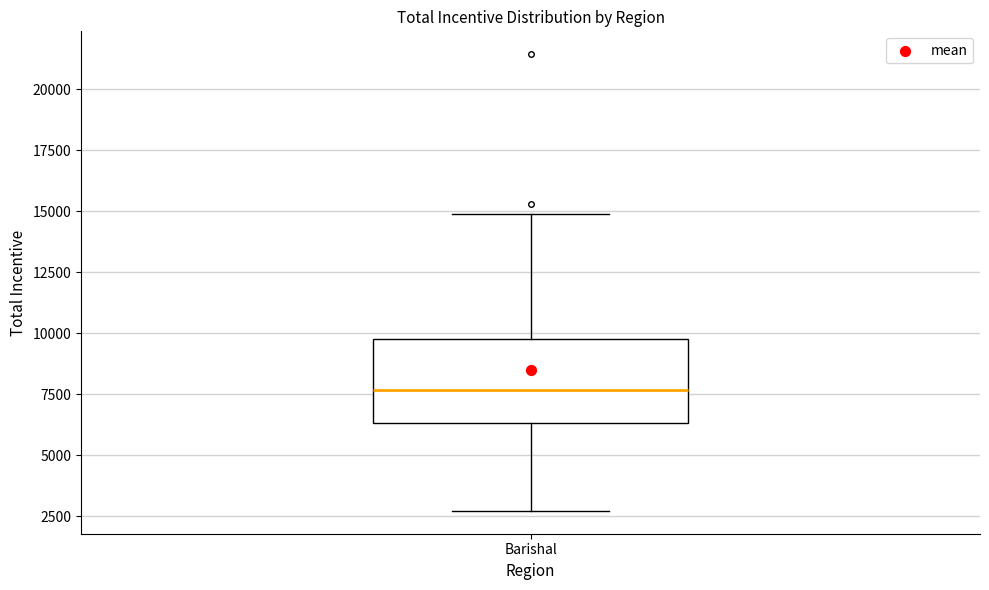

Transcribe this box plot: give where the median line is, the range the box spans, and where the two whiskers end, as read against the y-axis. The values are not printed on the chart, so give them approximately, as read against the axis.

median 7500, box 6500 to 9500, whiskers 2500 to 15000